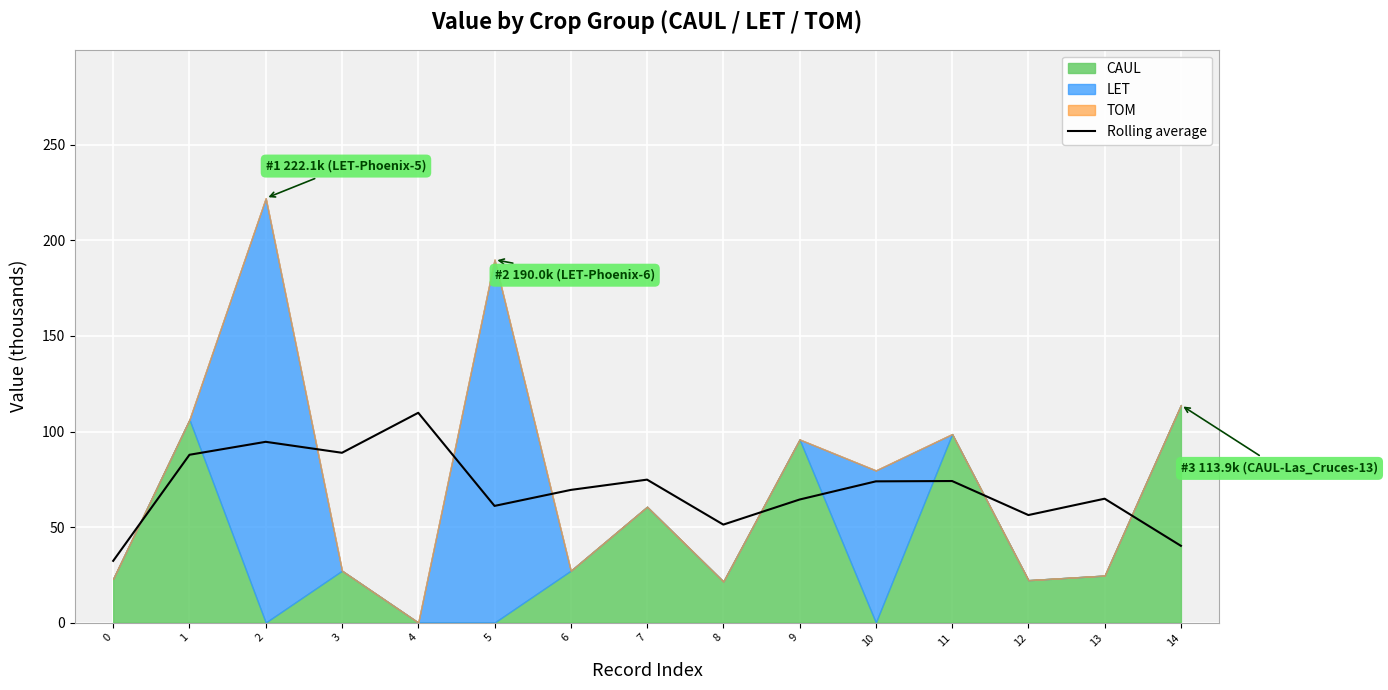

What is the maximum value for Rolling average?

109.8